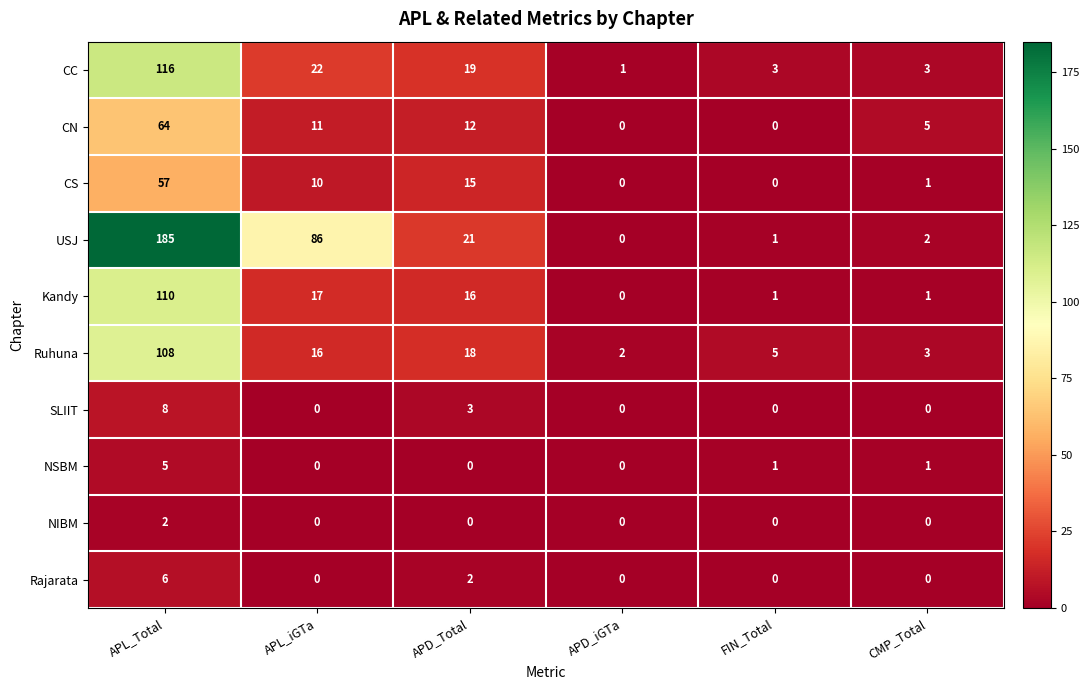

List the series in order of their peak value, highest first.

USJ, CC, Kandy, Ruhuna, CN, CS, SLIIT, Rajarata, NSBM, NIBM